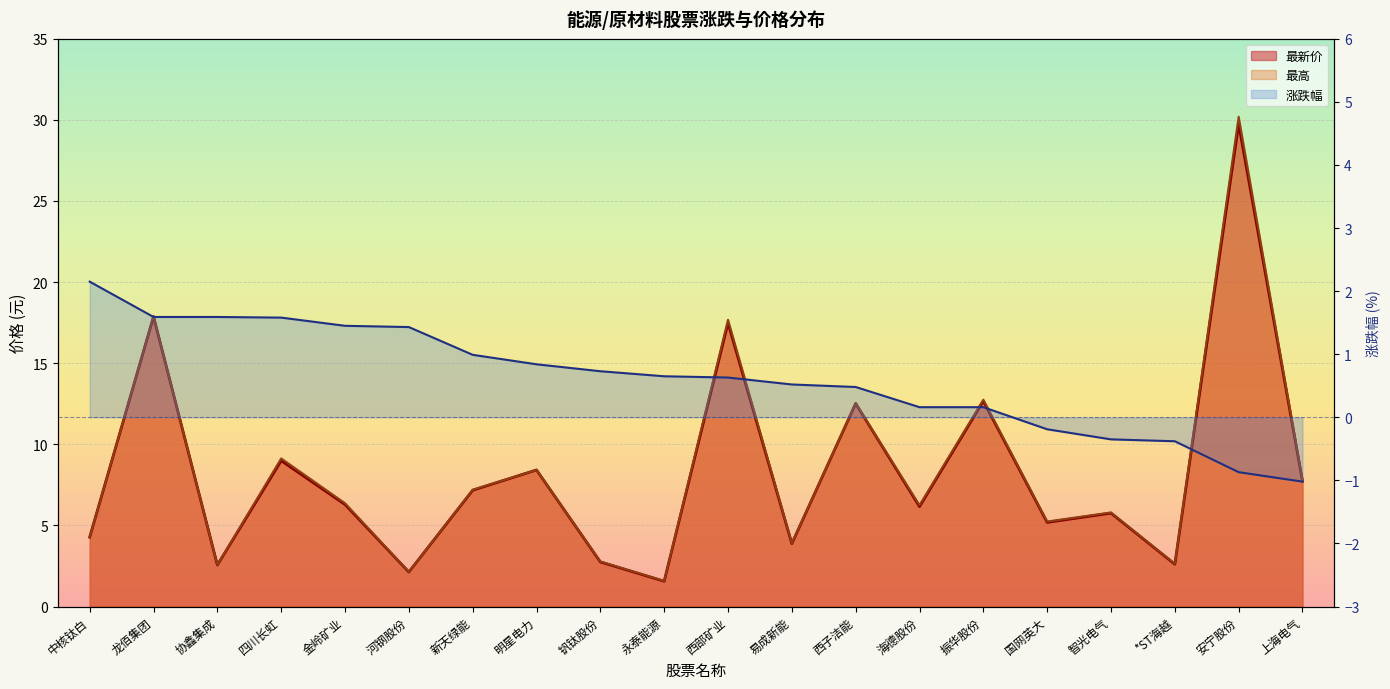

Is the value of 涨跌幅 at 河钢股份 greater than the value of 最新价 at 国网英大?

No